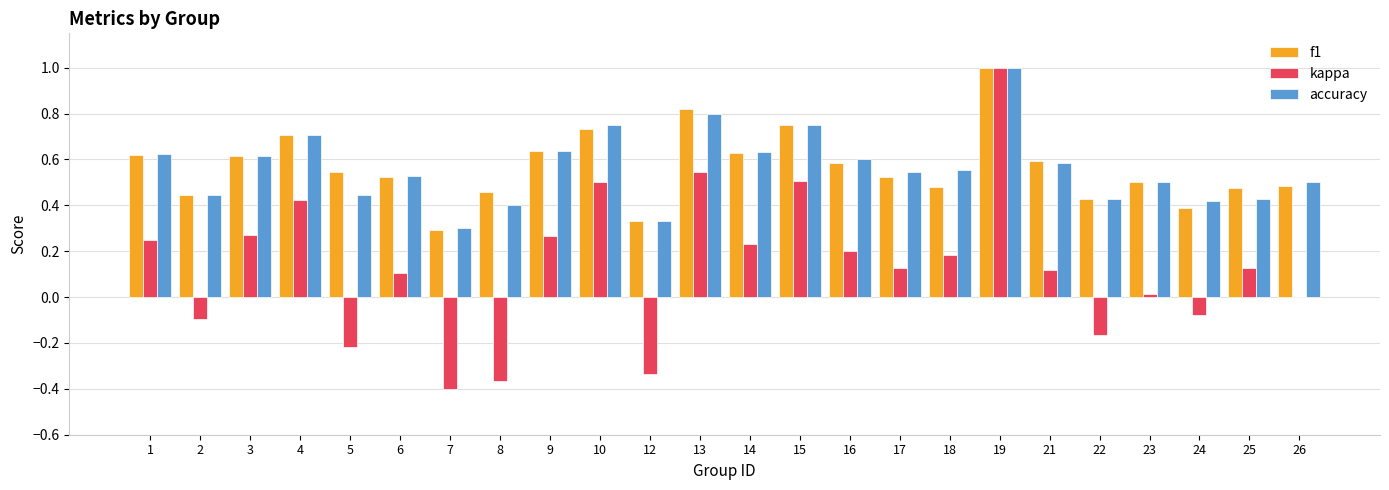

What is the highest value of the f1 series?

1.0